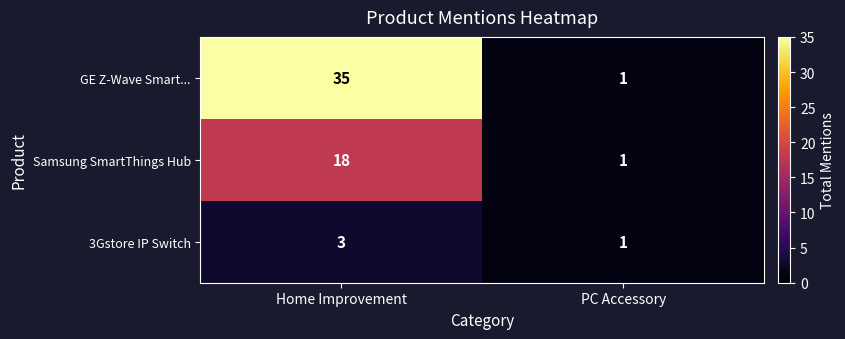

At which category is the sum across all series the highest?

Home Improvement